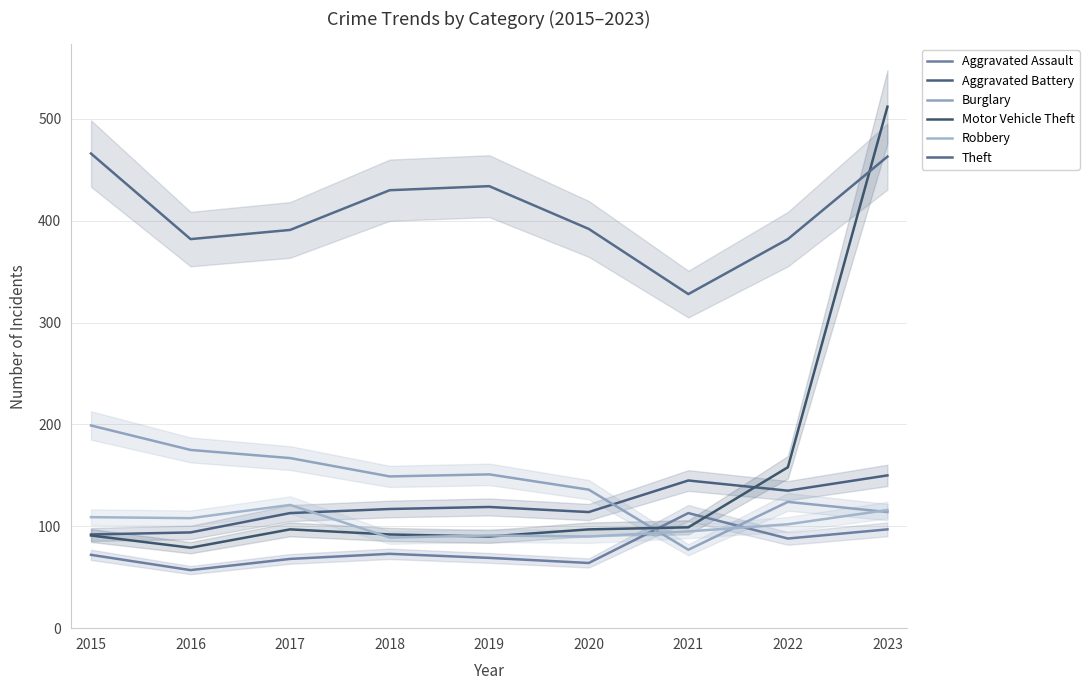

At 2021, list the series in order from smallest to largest.

Burglary, Robbery, Motor Vehicle Theft, Aggravated Assault, Aggravated Battery, Theft